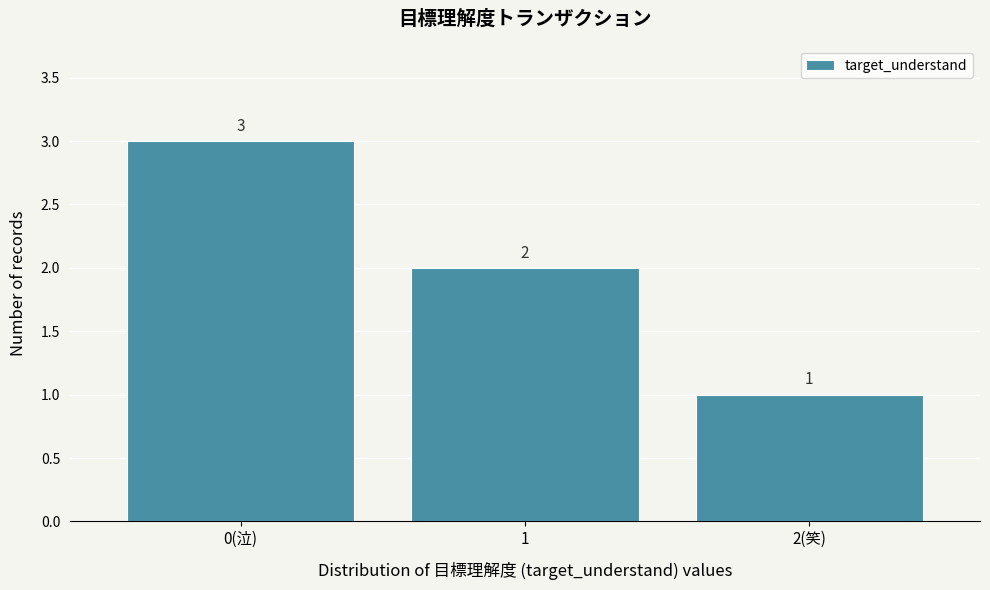

Reading right to left, what are all the values shown in this chart?

1	2	3